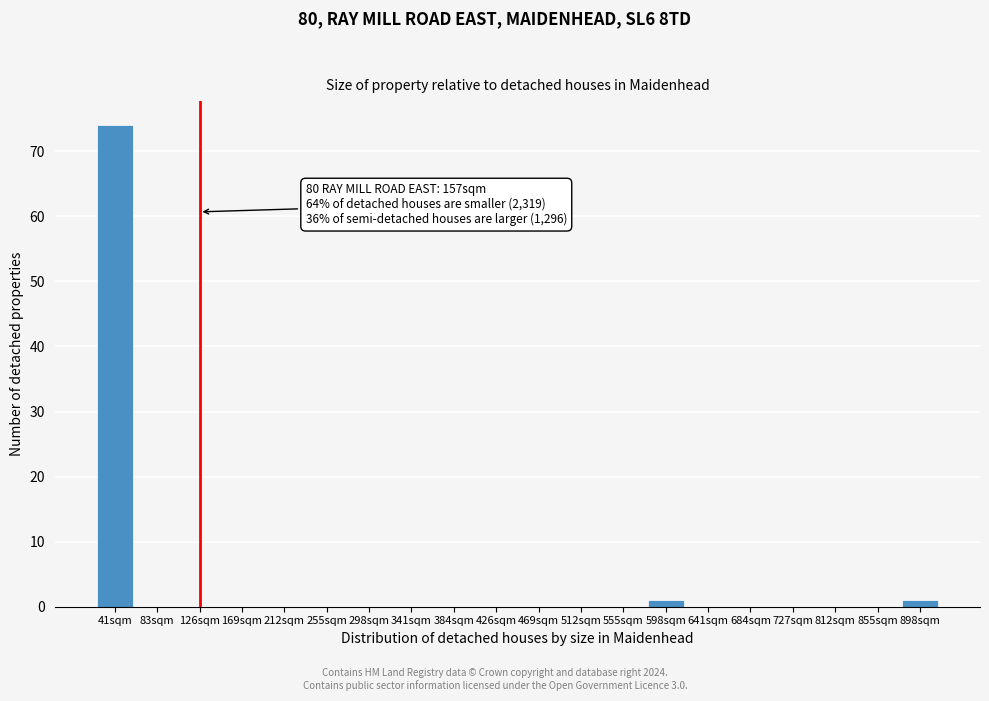

Reading left to right, transcribe all the data shown in this chart.

41sqm=74	83sqm=0	126sqm=0	169sqm=0	212sqm=0	255sqm=0	298sqm=0	341sqm=0	384sqm=0	426sqm=0	469sqm=0	512sqm=0	555sqm=0	598sqm=1	641sqm=0	684sqm=0	727sqm=0	812sqm=0	855sqm=0	898sqm=1